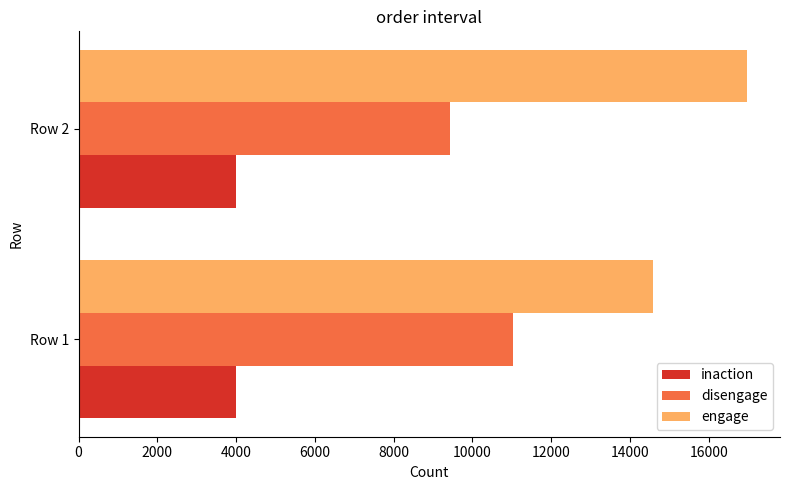

What is the maximum value for disengage?

11031